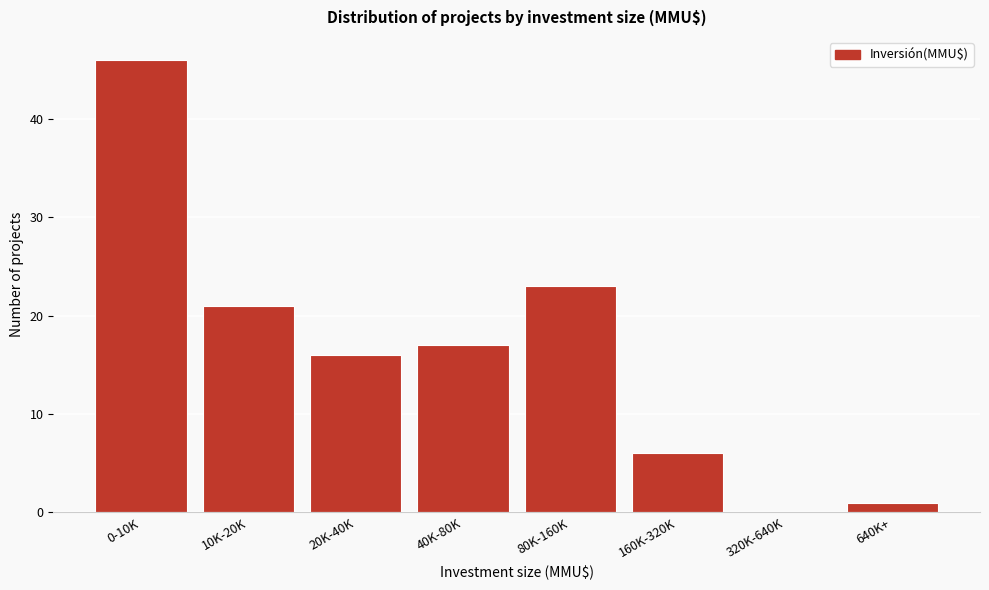

Reading left to right, what are all the values shown in this chart?

0-10K=46	10K-20K=21	20K-40K=16	40K-80K=17	80K-160K=23	160K-320K=6	320K-640K=0	640K+=1